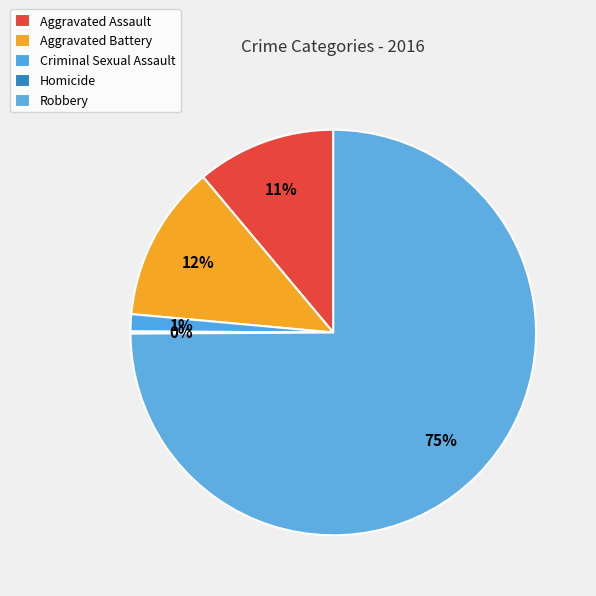

Combined, what portion of the pie is Aggravated Battery and Homicide?

12.6%